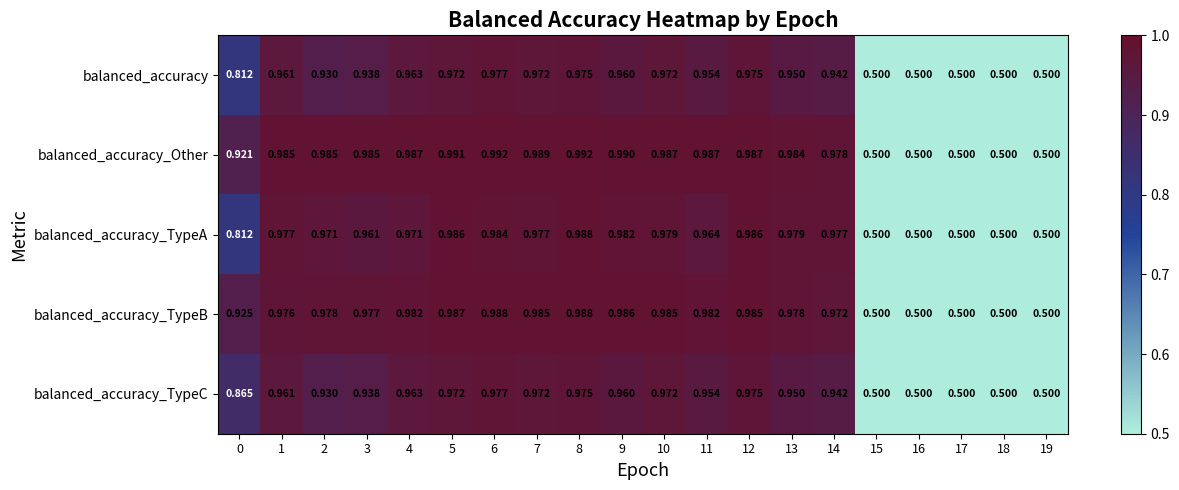

Which series has the largest total across all categories?

balanced_accuracy_Other